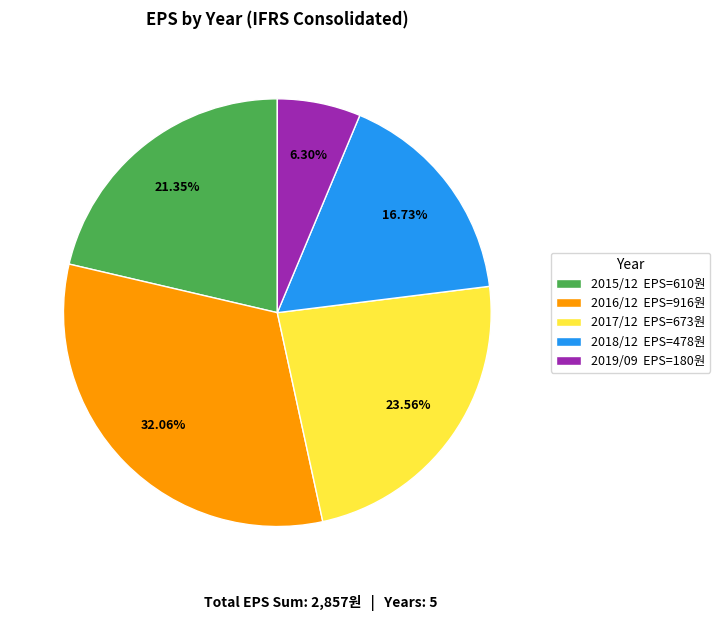

Count the number of slices in the pie.

5